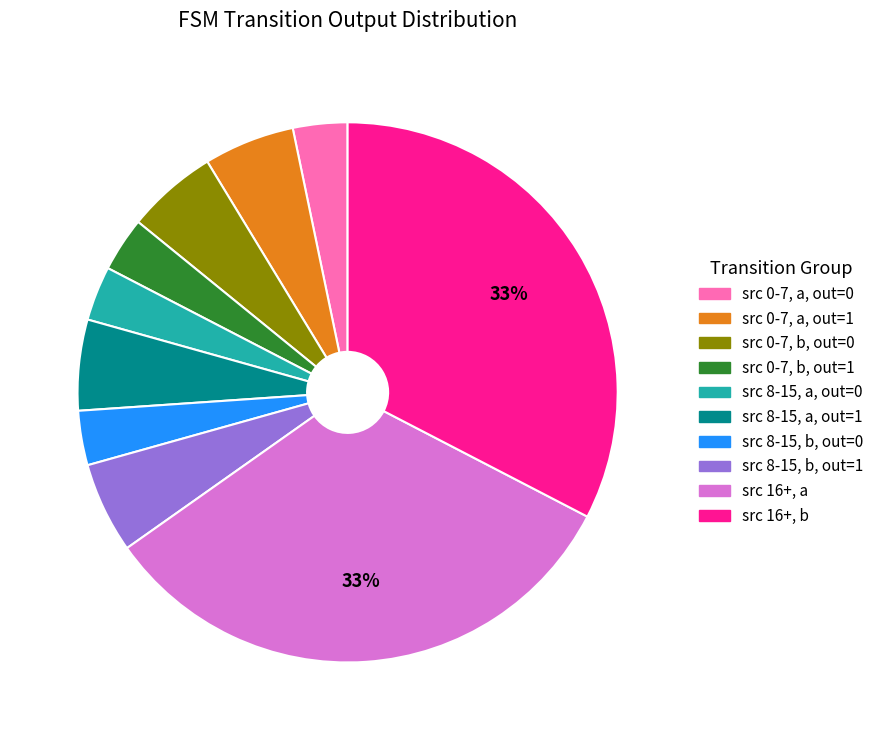

To the nearest percent, what percentage of the pie is src 0-7, a, out=0?

3%